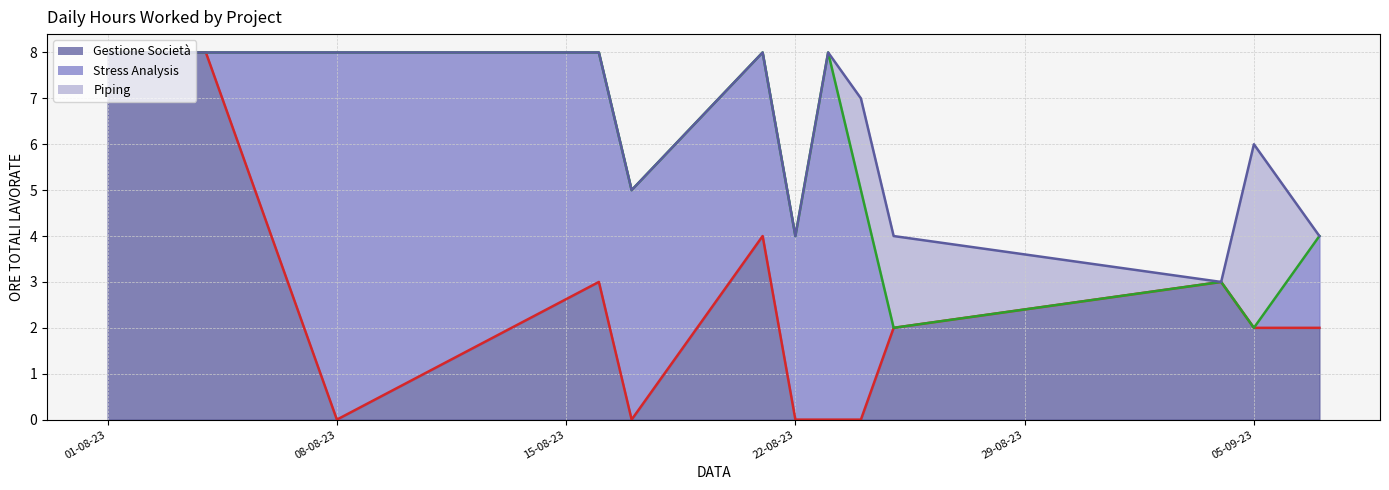

Which label corresponds to the largest value in the chart?

01-08-23